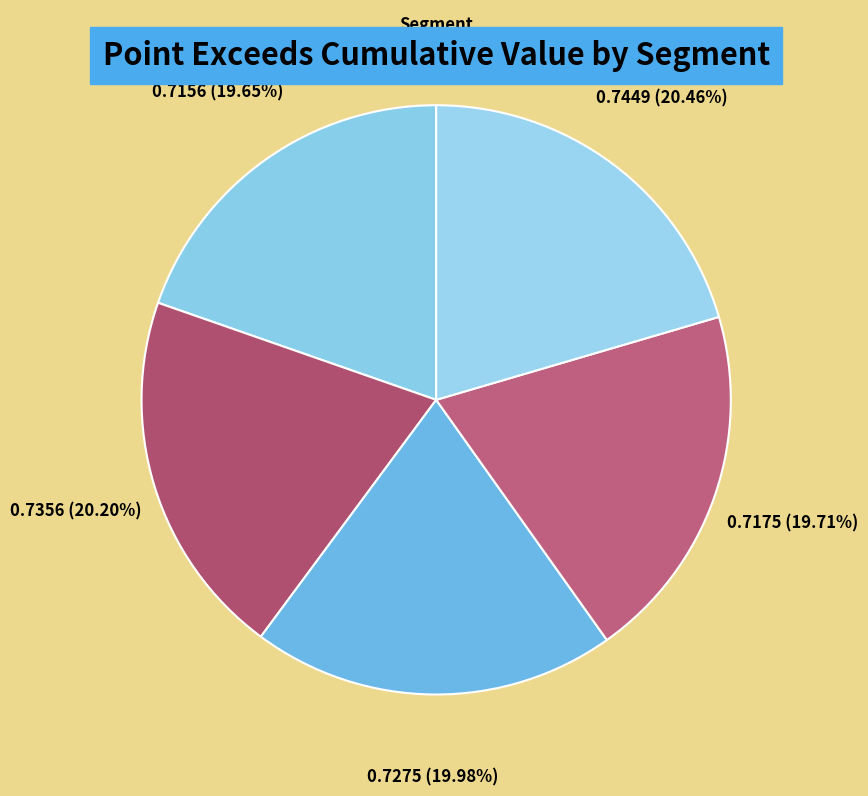

How many segments does this pie chart have?

5